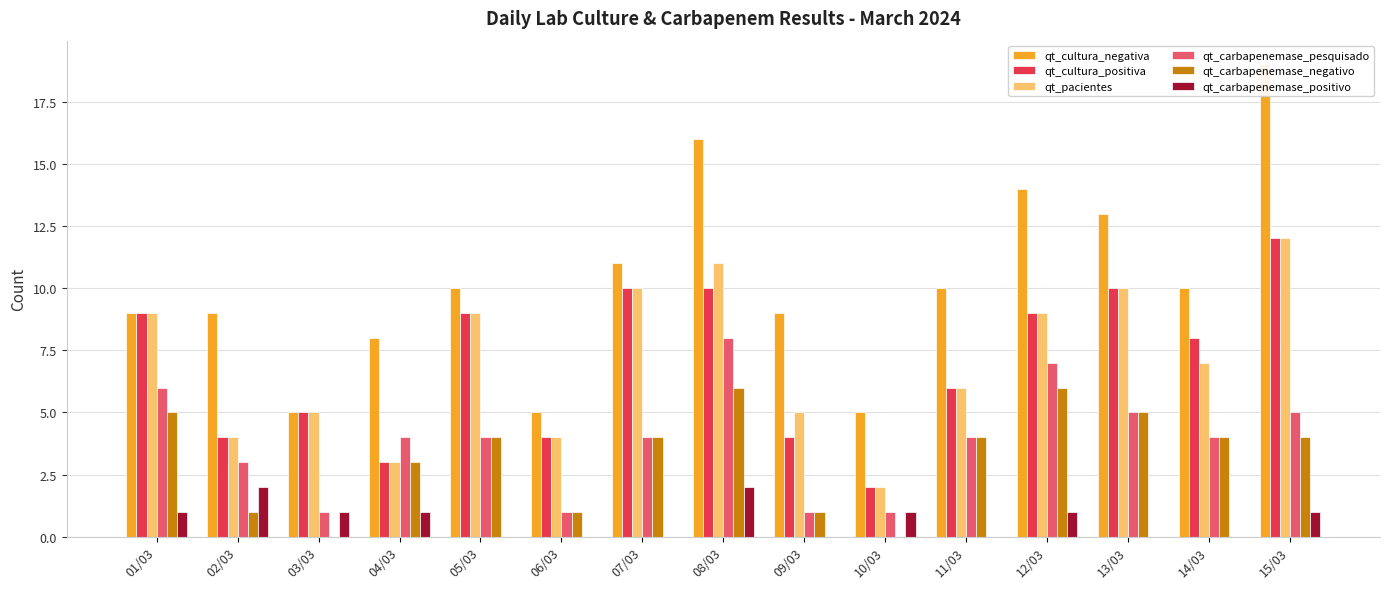

Does the chart contain stacked bars?

No